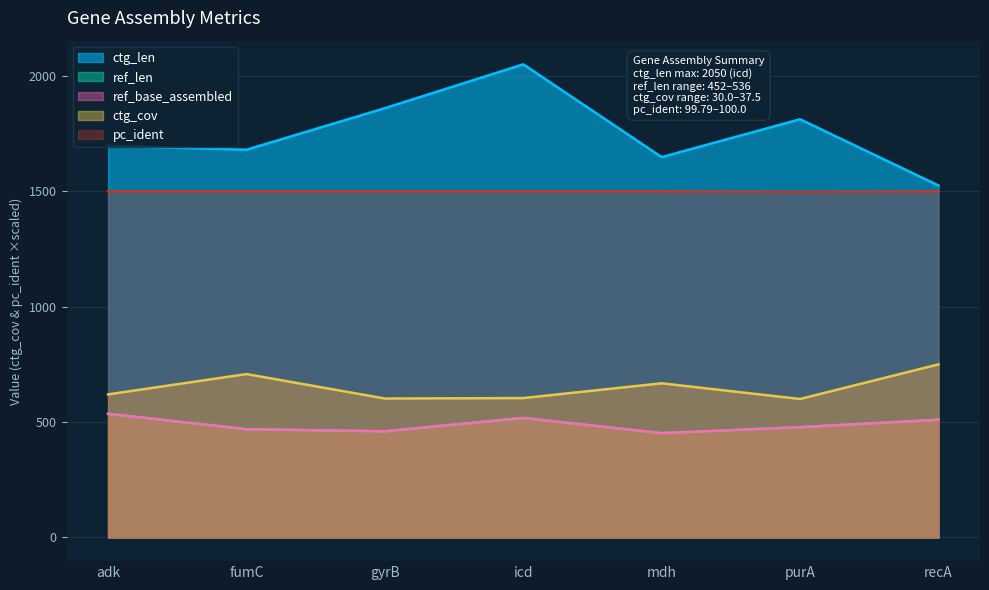

How many data points in ctg_cov are above 620?

3